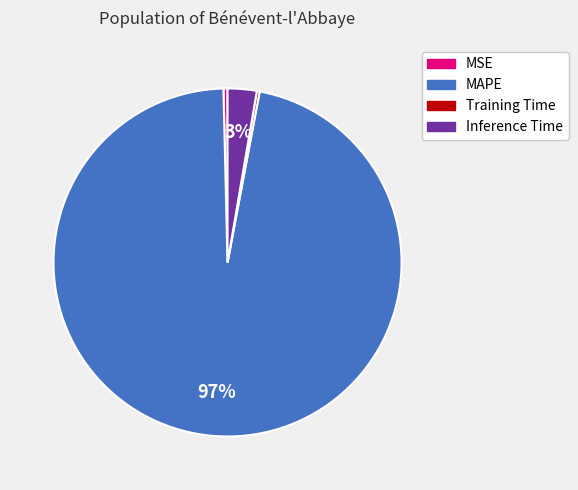

Which has a higher value, MSE or Inference Time?

Inference Time